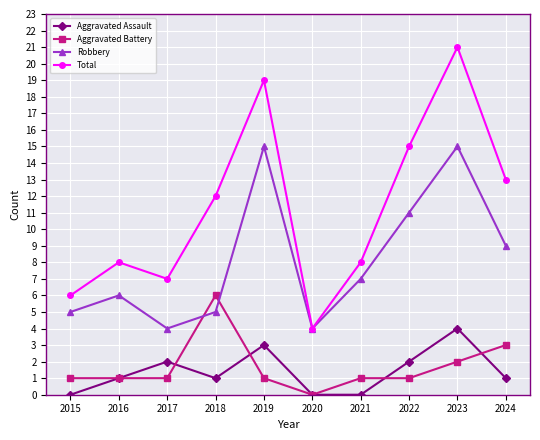

What is the spread (max minus min) of values at 2020?

4